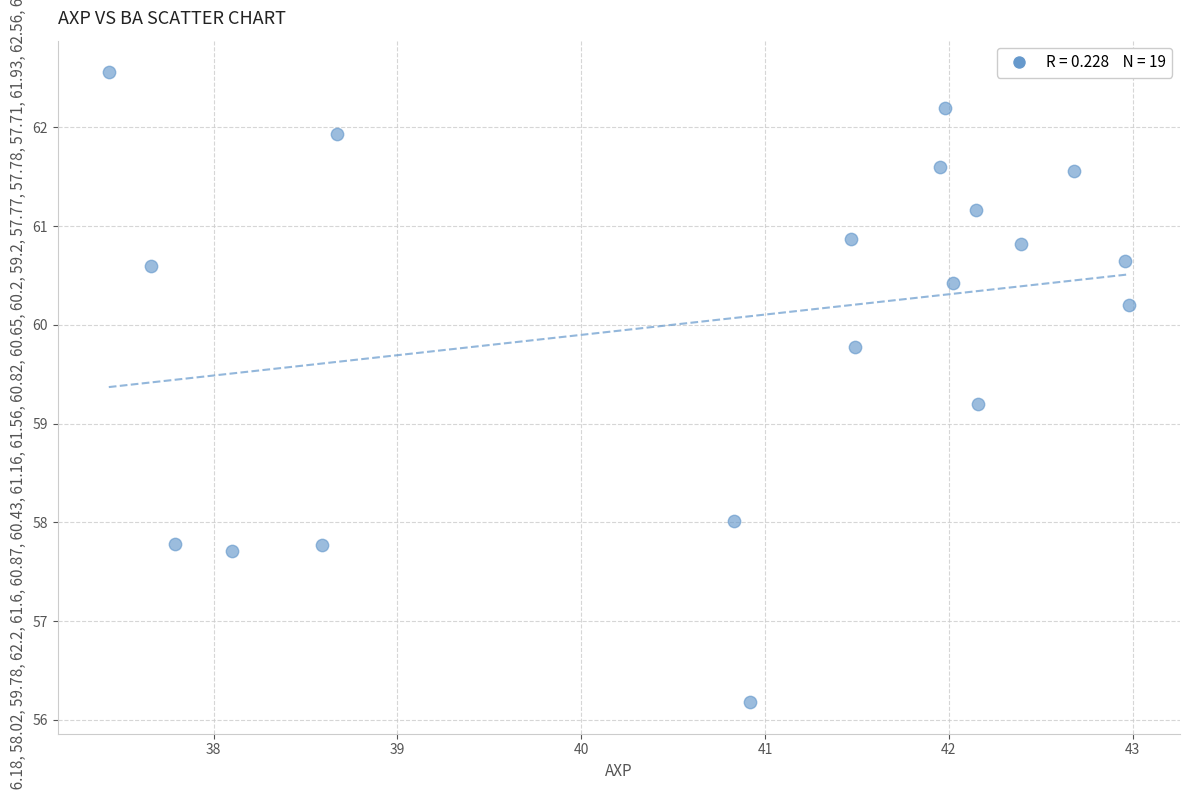

What Y value in the scatter plot is closest to 59?

59.2